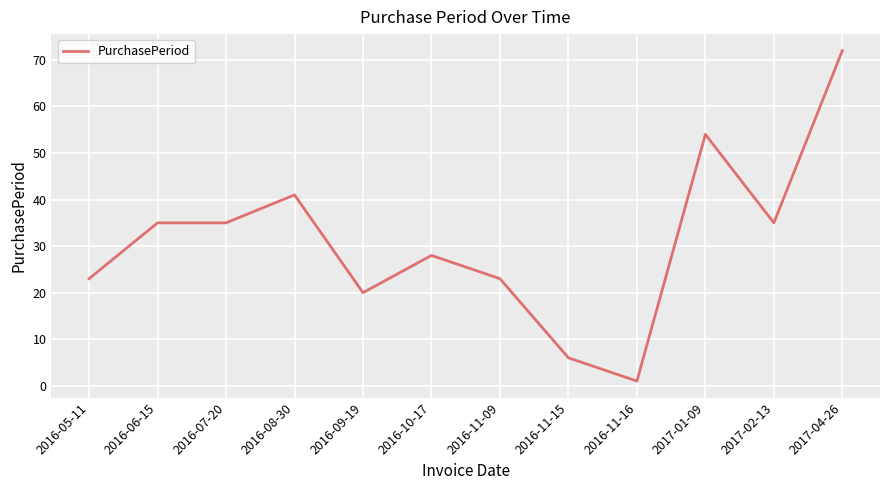

What is the ratio of the value at 2016-05-11 to the value at 2016-08-30?

0.6